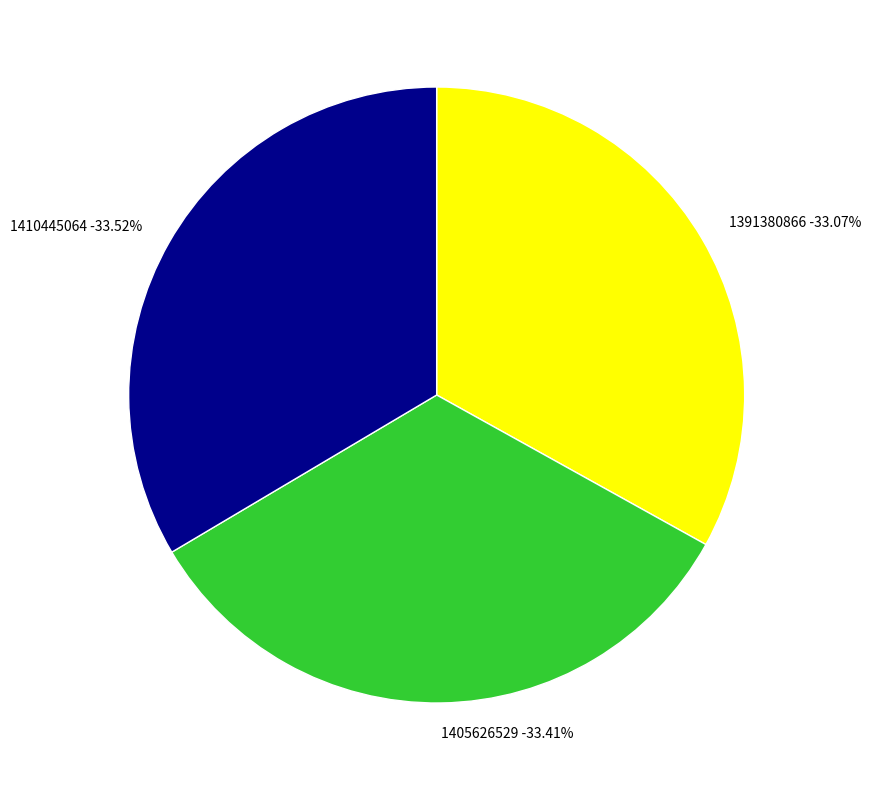

What is the smallest slice in the pie chart?

1391380866